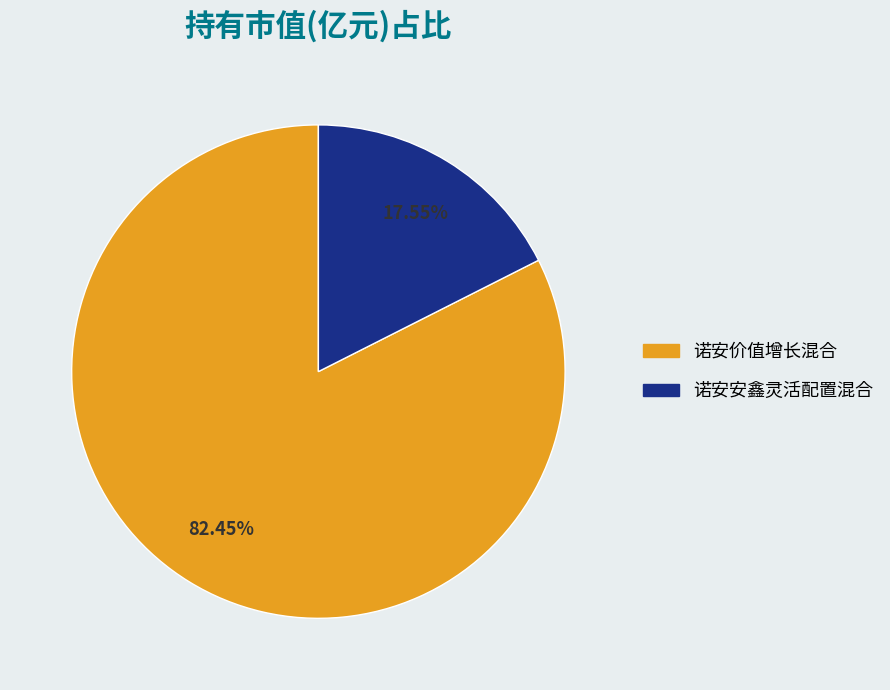

Count the number of slices in the pie.

2